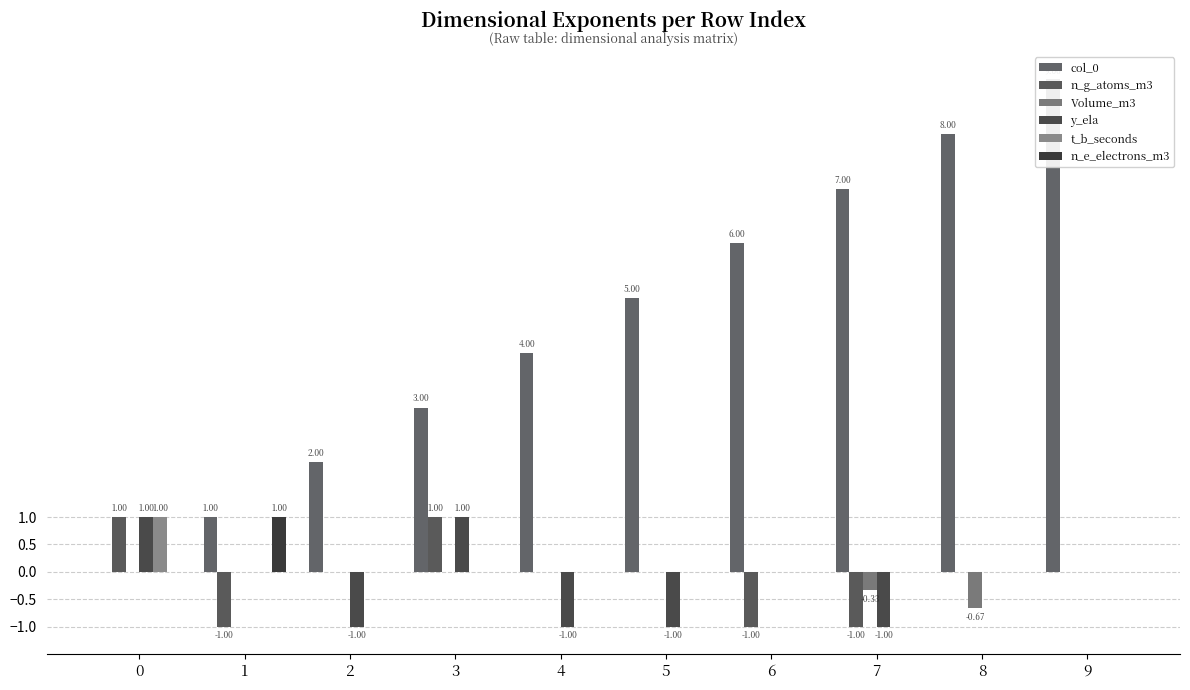

Count the n_e_electrons_m3 values in the range 0 to 1.

10